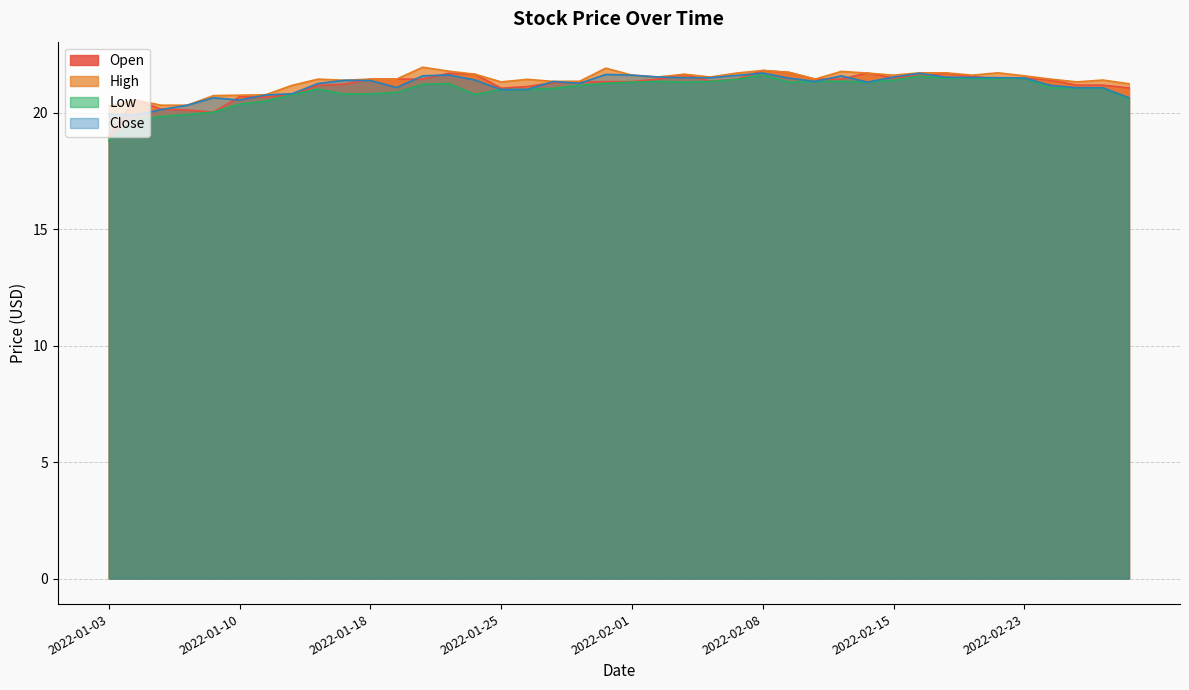

List the series in order of their peak value, lowest first.

Low, Close, Open, High